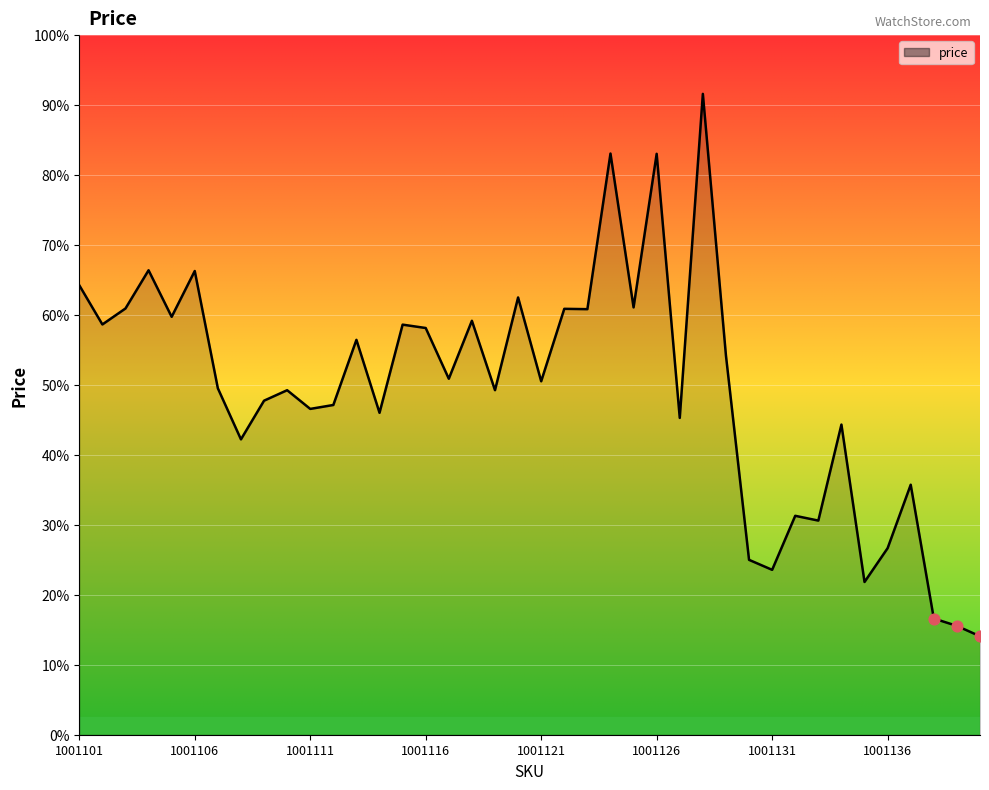

Is this an area chart (filled region under the line)?

Yes